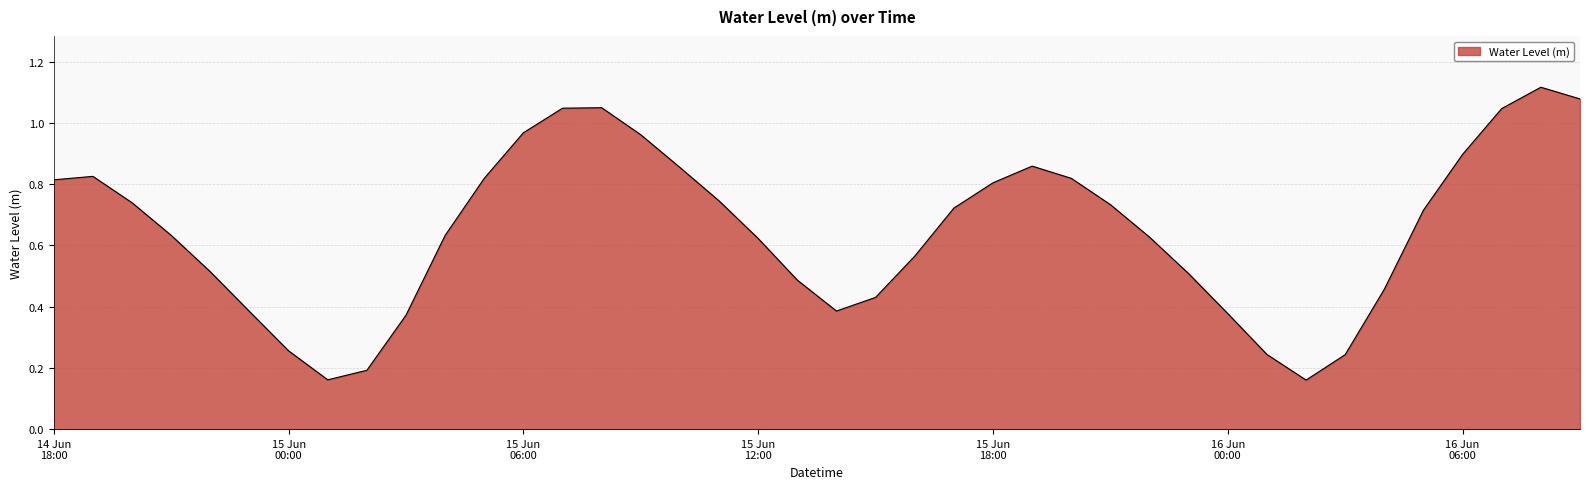

Reading left to right, extract all data points from this chart.

0.8	0.8	0.7	0.6	0.5	0.4	0.3	0.2	0.2	0.4	0.6	0.8	1.0	1.0	1.0	1.0	0.9	0.7	0.6	0.5	0.4	0.4	0.6	0.7	0.8	0.9	0.8	0.7	0.6	0.5	0.4	0.2	0.2	0.2	0.5	0.7	0.9	1.0	1.1	1.1